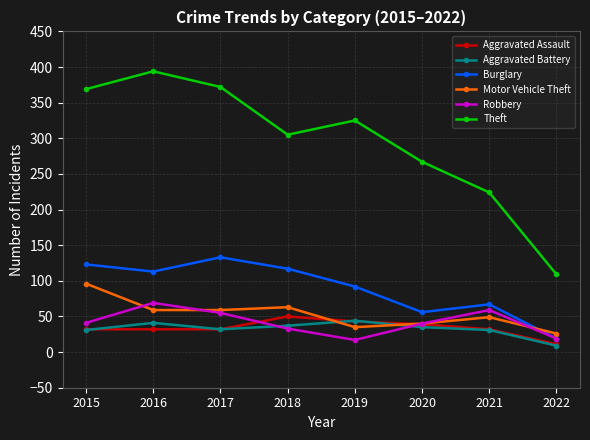

What is the difference between the Theft values at 2016 and 2017?

22